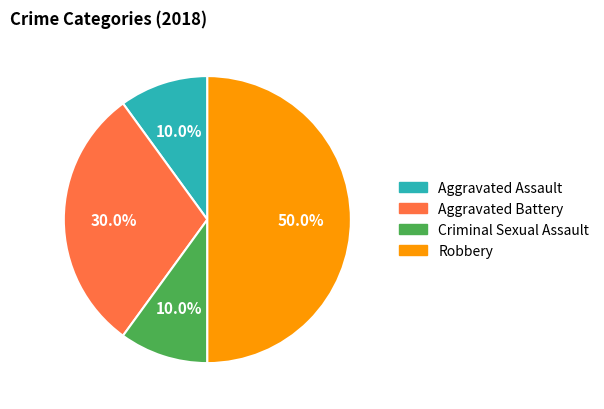

Is Aggravated Assault the majority of the pie?

No